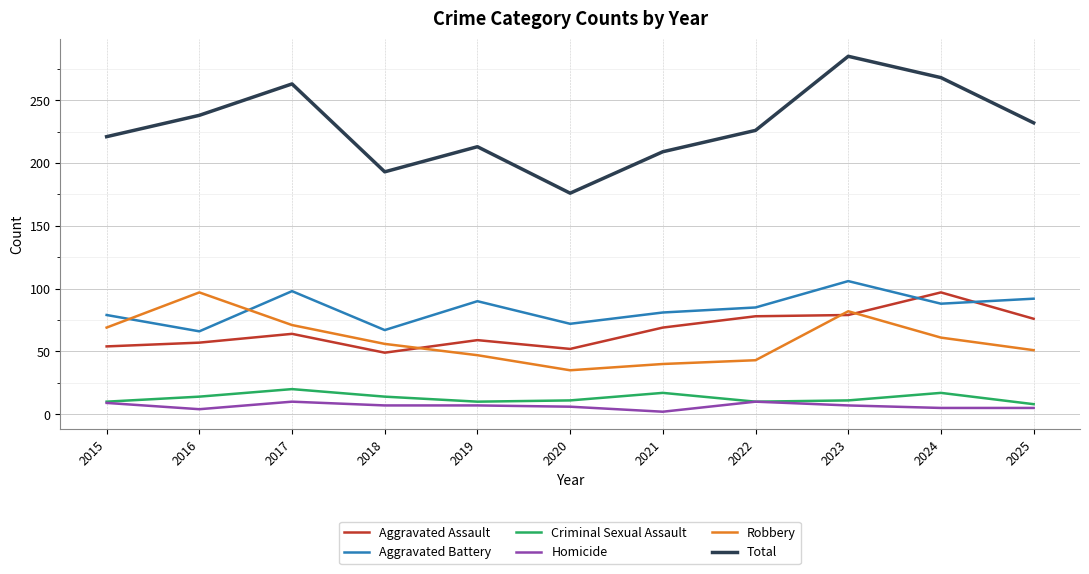

What is the total value across all series at 2019?

426